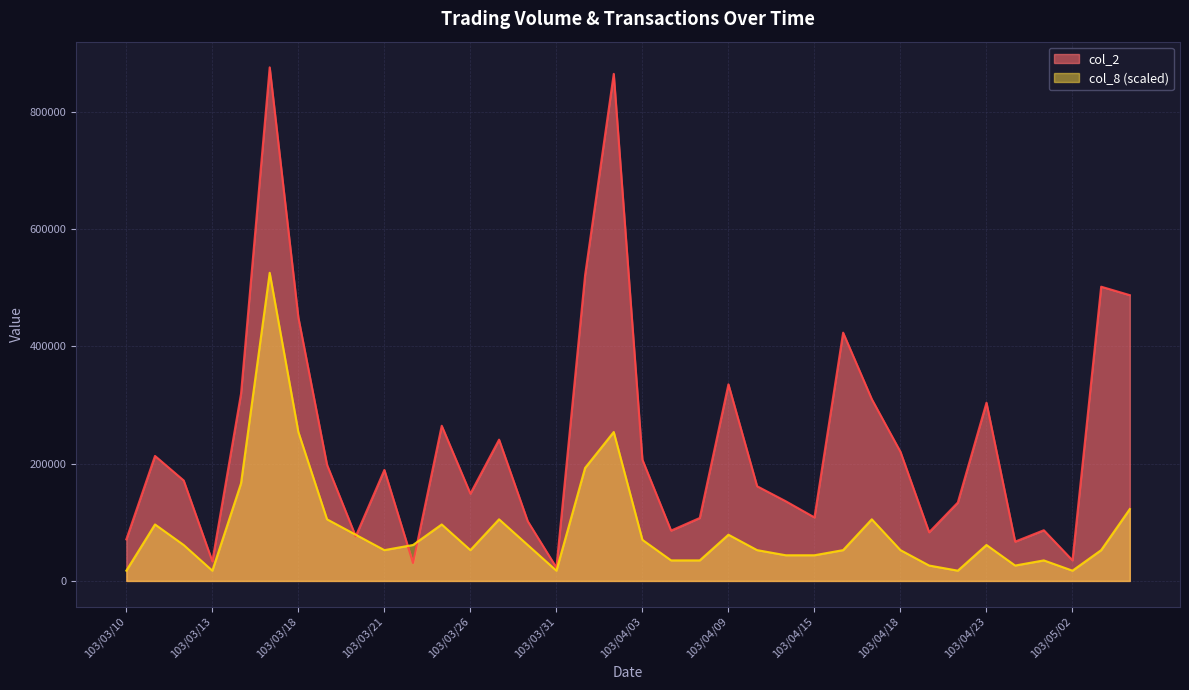

How many data points in col_2 are less than 189170?

18